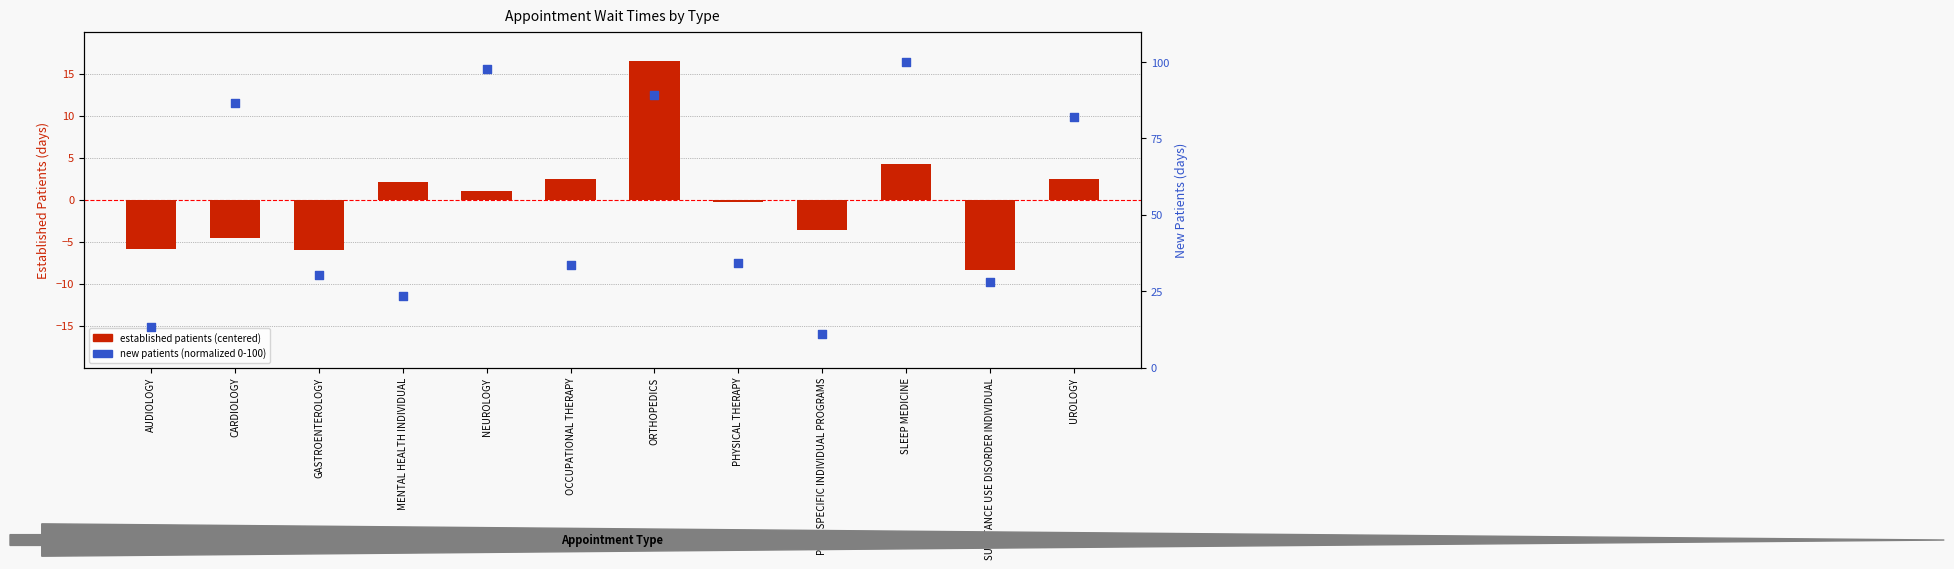

Is the value of established patients (centered) at SLEEP MEDICINE greater than the value of new patients (normalized) at OCCUPATIONAL THERAPY?

No